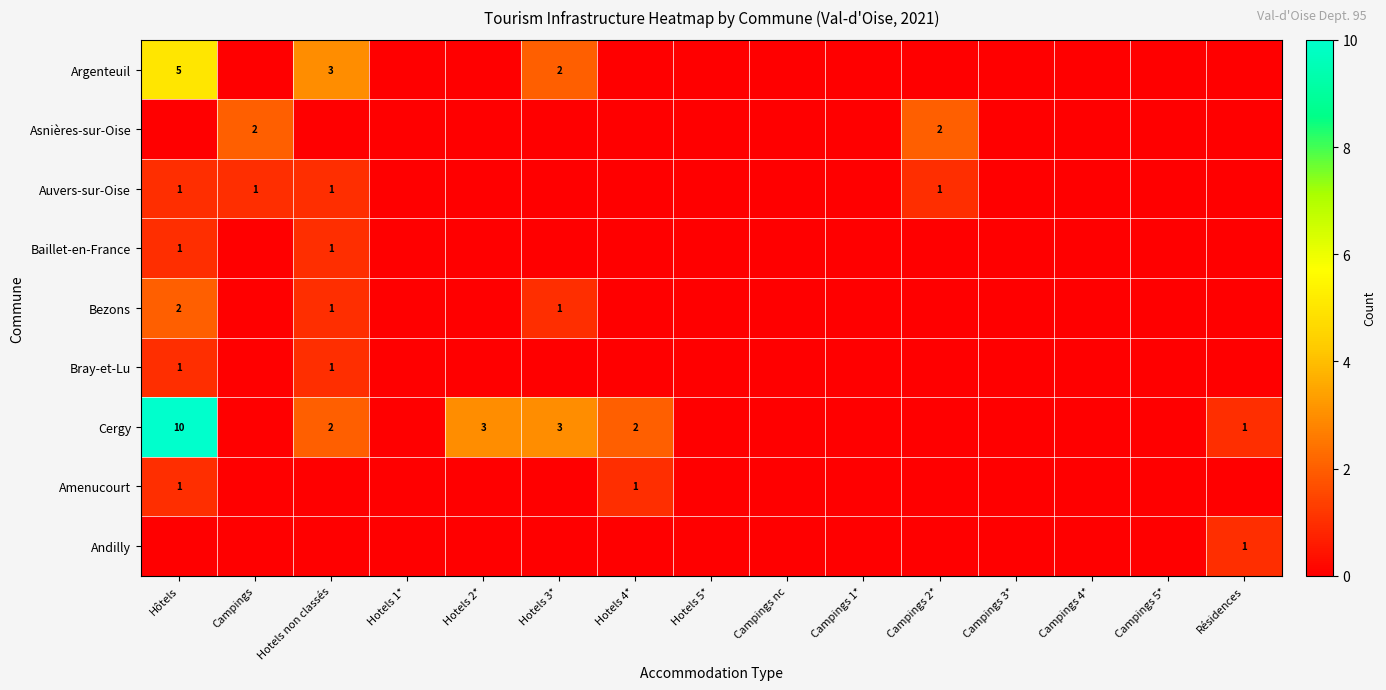

How many Bray-et-Lu values are between 0 and 1?

15